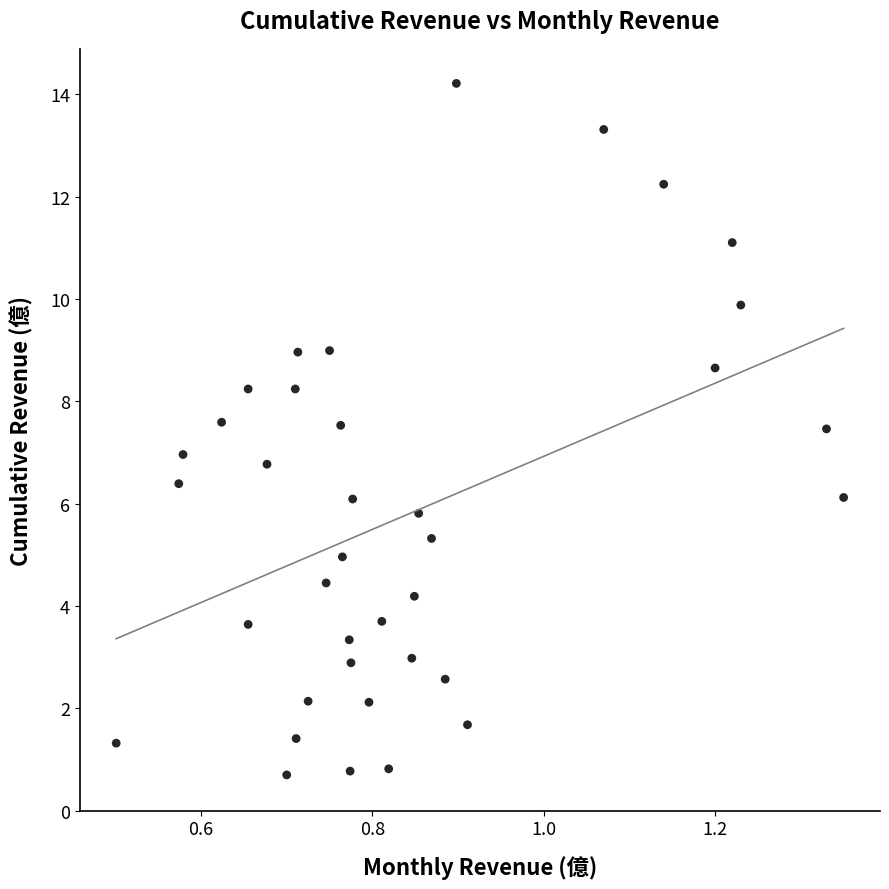

What is the range of Y values (max minus min)?

13.5